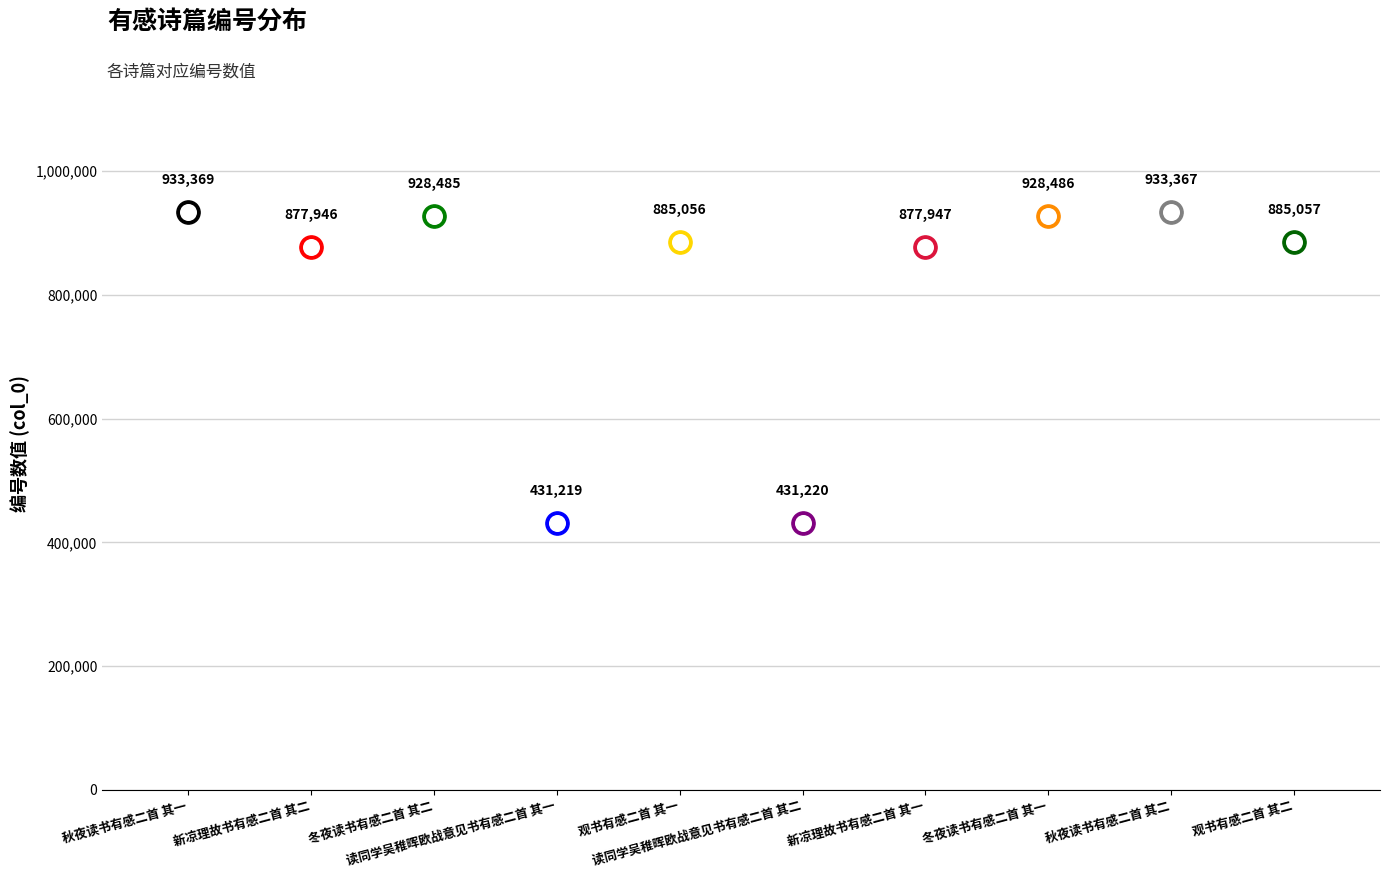

Which has a higher value, 新凉理故书有感二首 其一 or 读同学吴稚晖欧战意见书有感二首 其二?

新凉理故书有感二首 其一